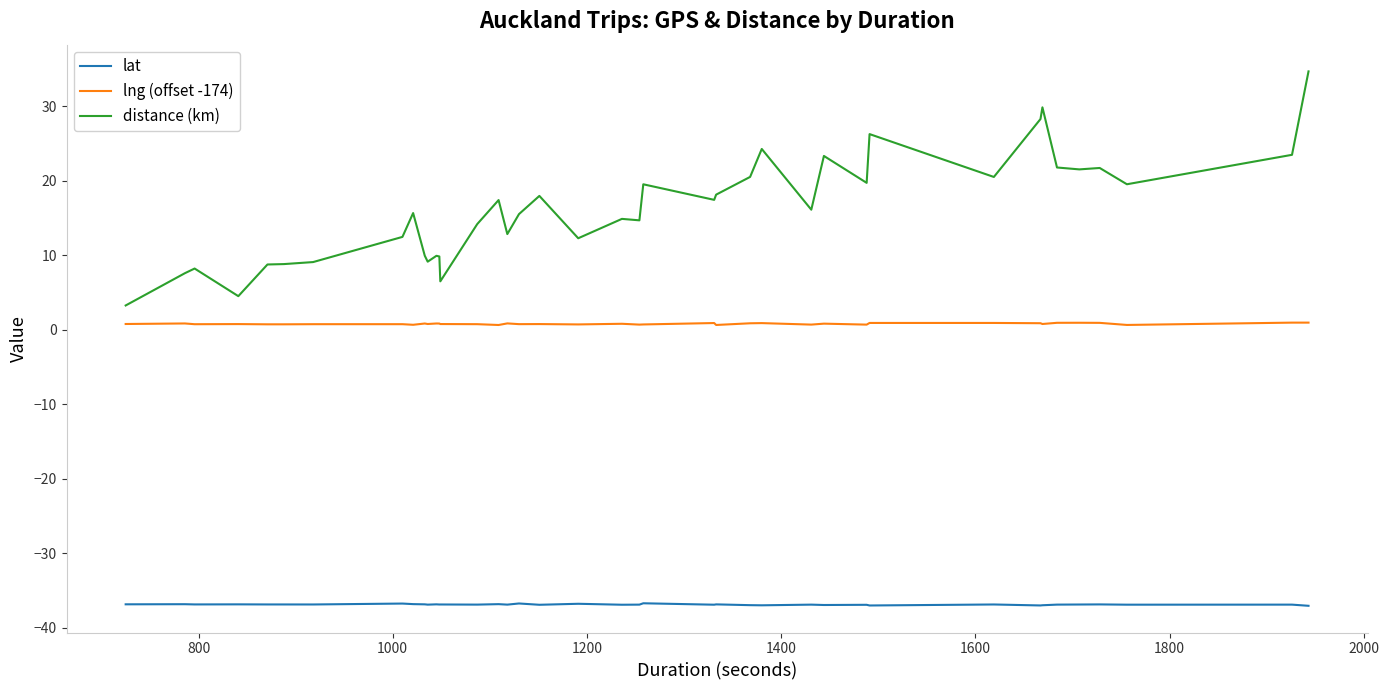

What is the average value of the lng (offset -174) series?

0.8